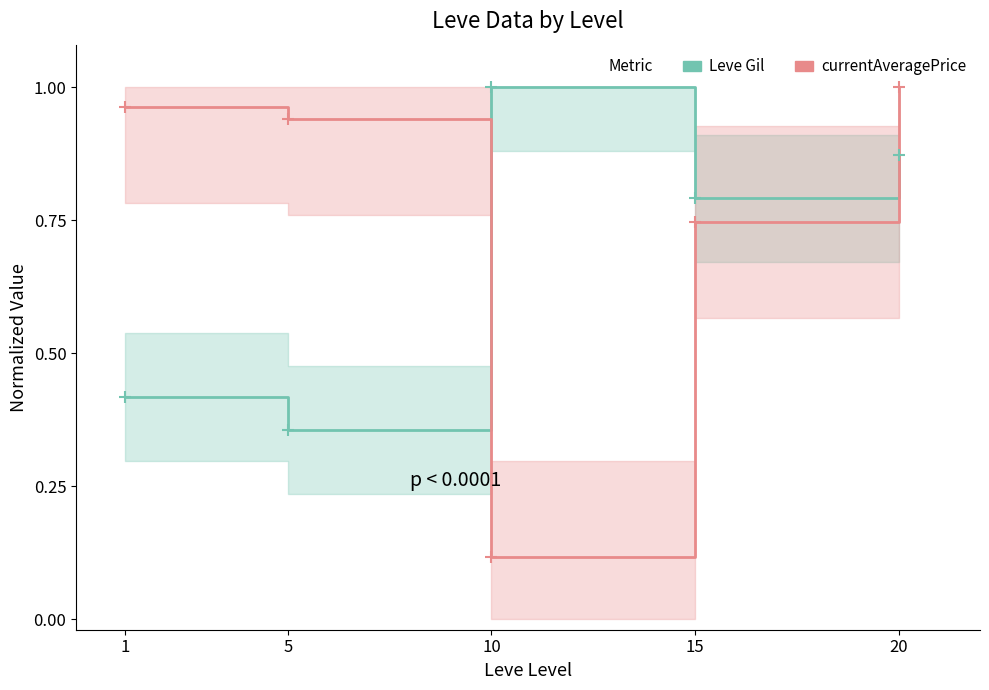

Rank the series by their average value, from highest to lowest.

currentAveragePrice, Leve Gil